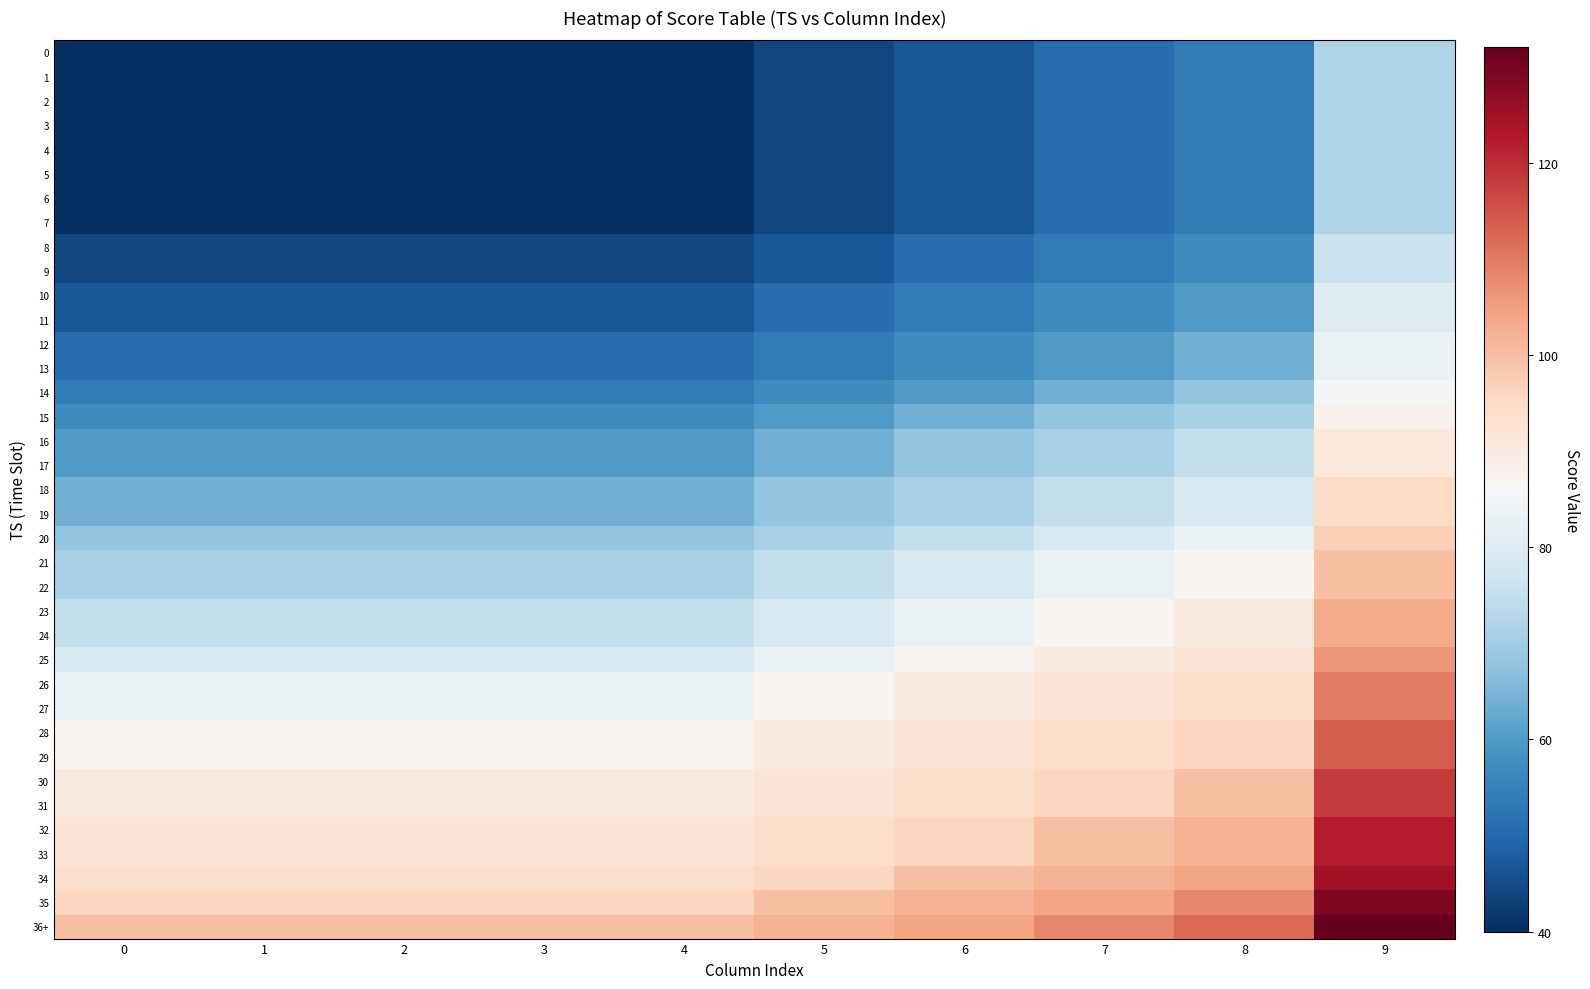

What is the smallest value displayed?

40